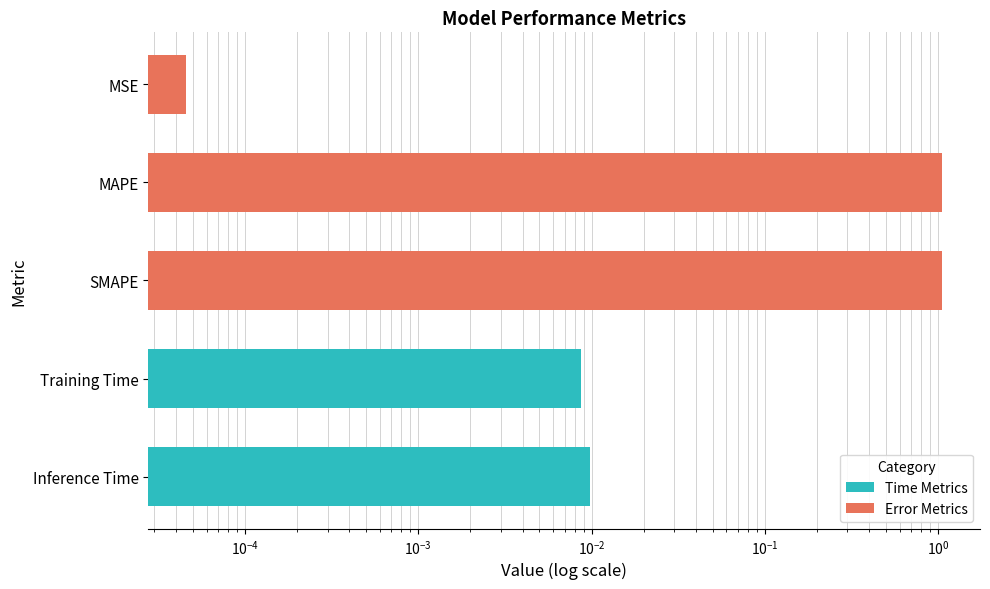

What is the average value?

0.4